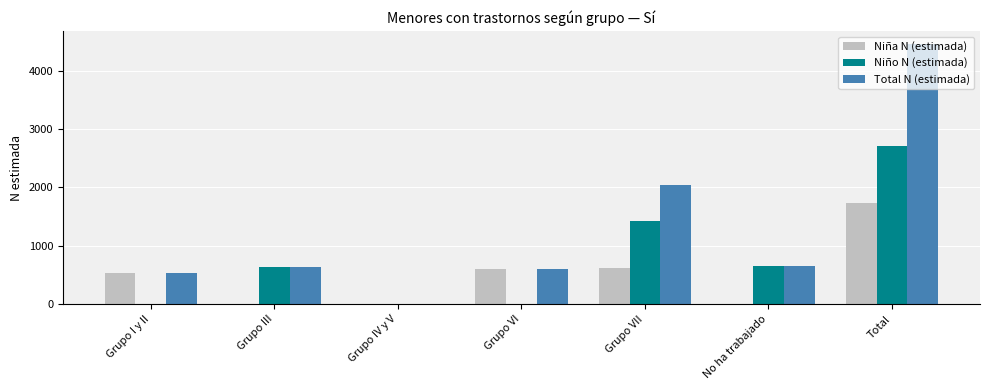

How many data points does each series have?

7